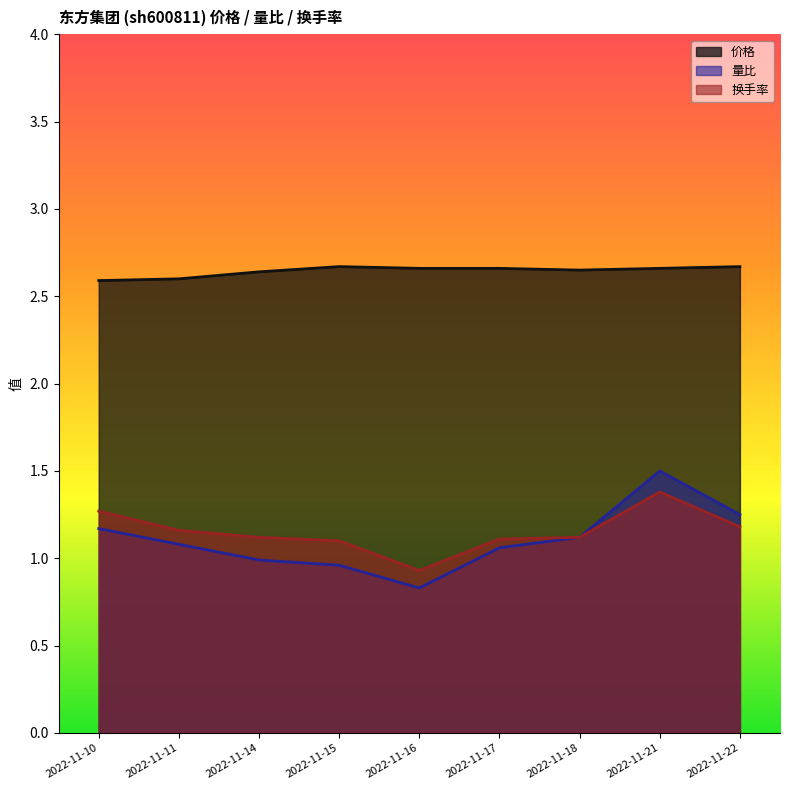

True or false: 价格 and 量比 cross at least once.

False